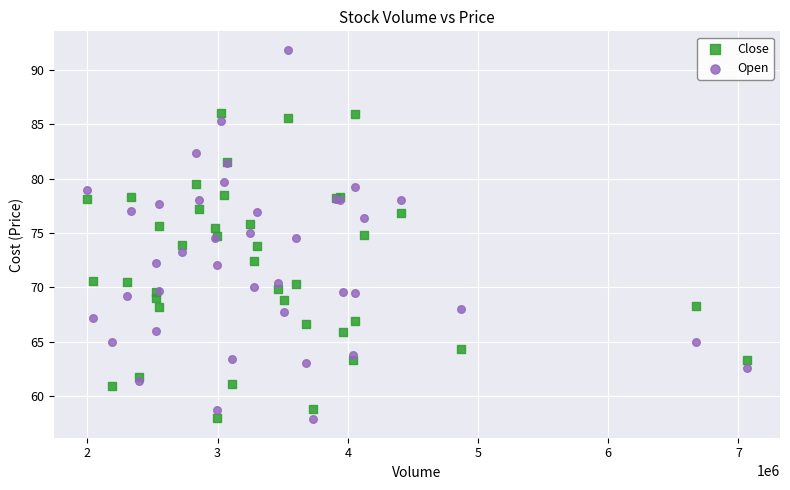

What is the X range (max minus min) for the scatter plot?

5069900.0